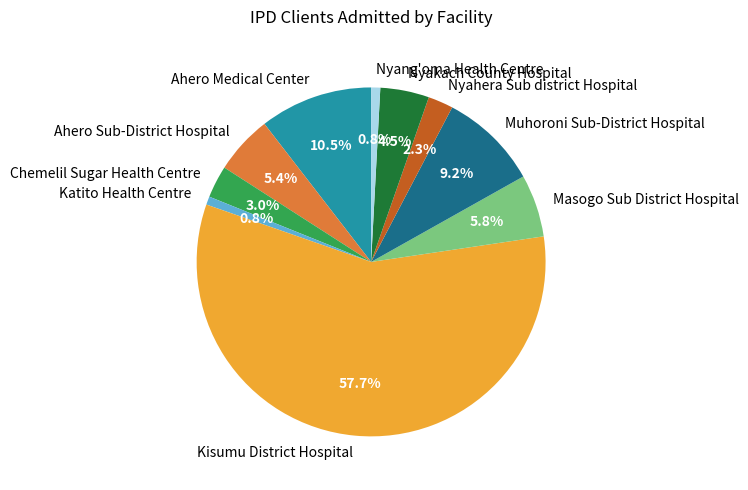

Combined, what portion of the pie is Ahero Sub-District Hospital and Ahero Medical Center?

15.9%